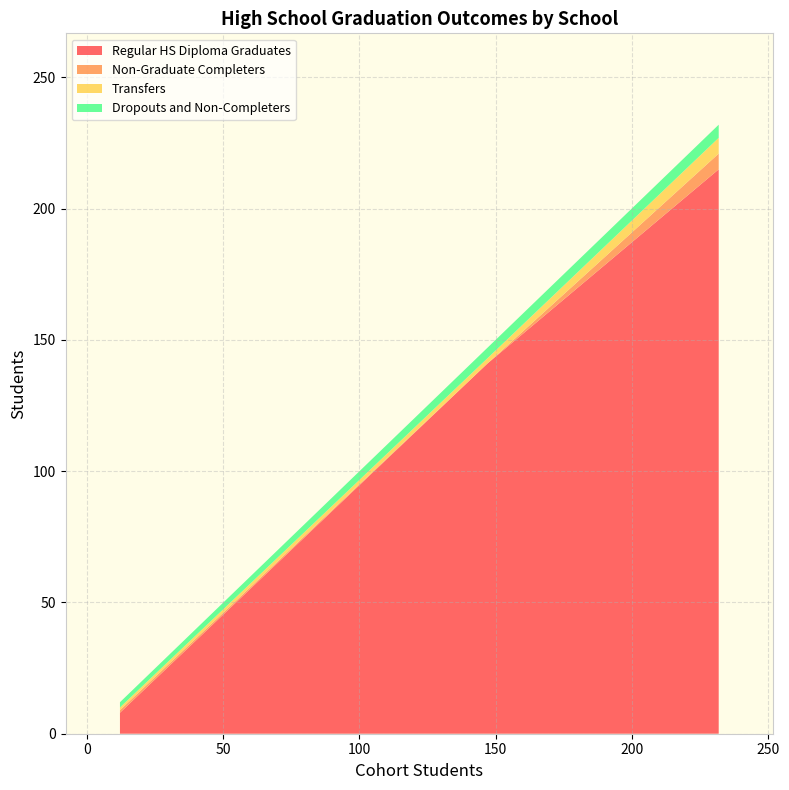

Reading left to right, transcribe all the data shown in this chart.

Regular HS Diploma Graduates: Bret Harte Union High=141	Calaveras County Office of Education=8	Calaveras Unified=215
Non-Graduate Completers: Bret Harte Union High=0	Calaveras County Office of Education=1	Calaveras Unified=6
Transfers: Bret Harte Union High=2	Calaveras County Office of Education=1	Calaveras Unified=6
Dropouts and Non-Completers: Bret Harte Union High=4	Calaveras County Office of Education=2	Calaveras Unified=5